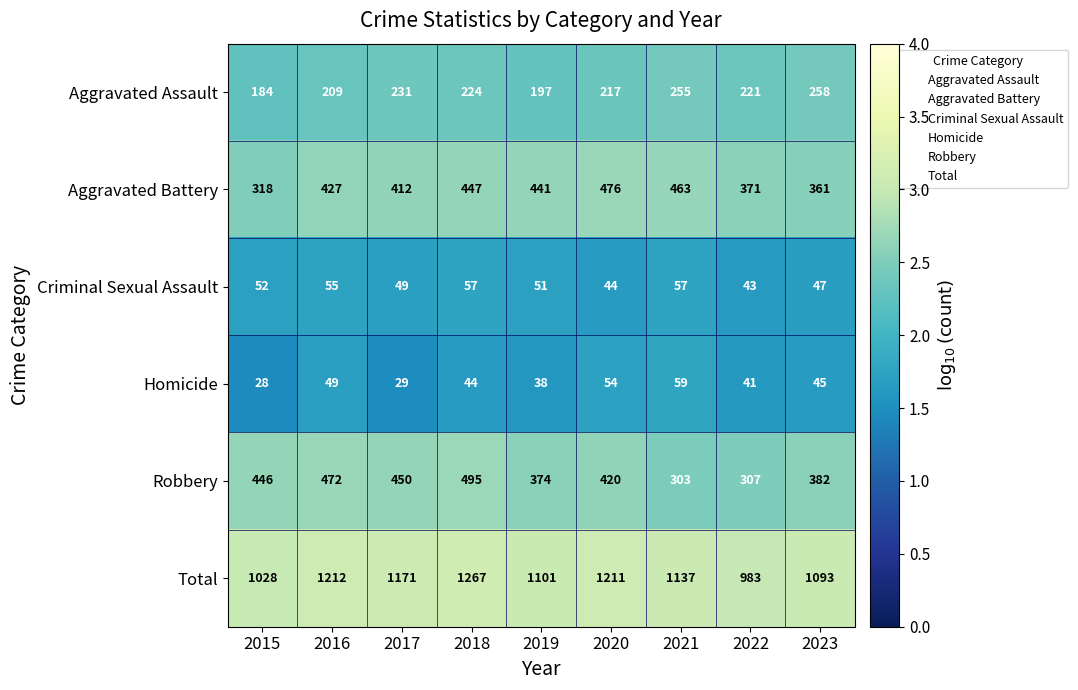

At which category does the chart reach its minimum across all series?

2015